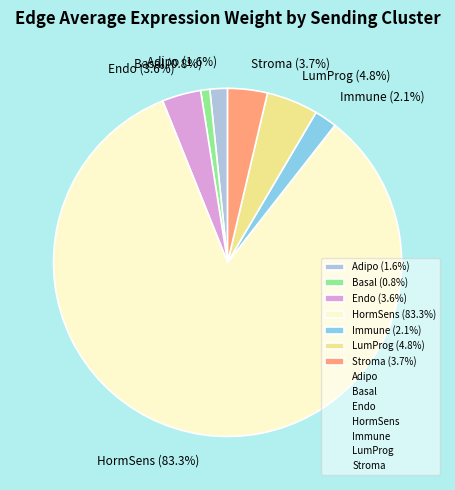

How many segments does this pie chart have?

7